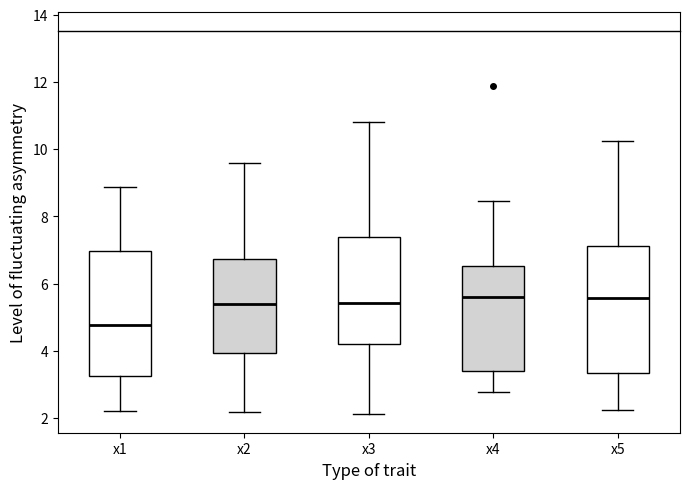

Reading left to right, read every box against the y-axis: the position of its median line, the range the box covers, and the ends of its whiskers. The values are not printed on the chart, so give them approximately, as read against the axis.

x1: median 4.8, box 3.2 to 7.0, whiskers 2.2 to 8.8
x2: median 5.4, box 4.0 to 6.8, whiskers 2.2 to 9.6
x3: median 5.4, box 4.2 to 7.4, whiskers 2.2 to 10.8
x4: median 5.6, box 3.4 to 6.6, whiskers 2.8 to 8.4
x5: median 5.6, box 3.4 to 7.2, whiskers 2.2 to 10.2